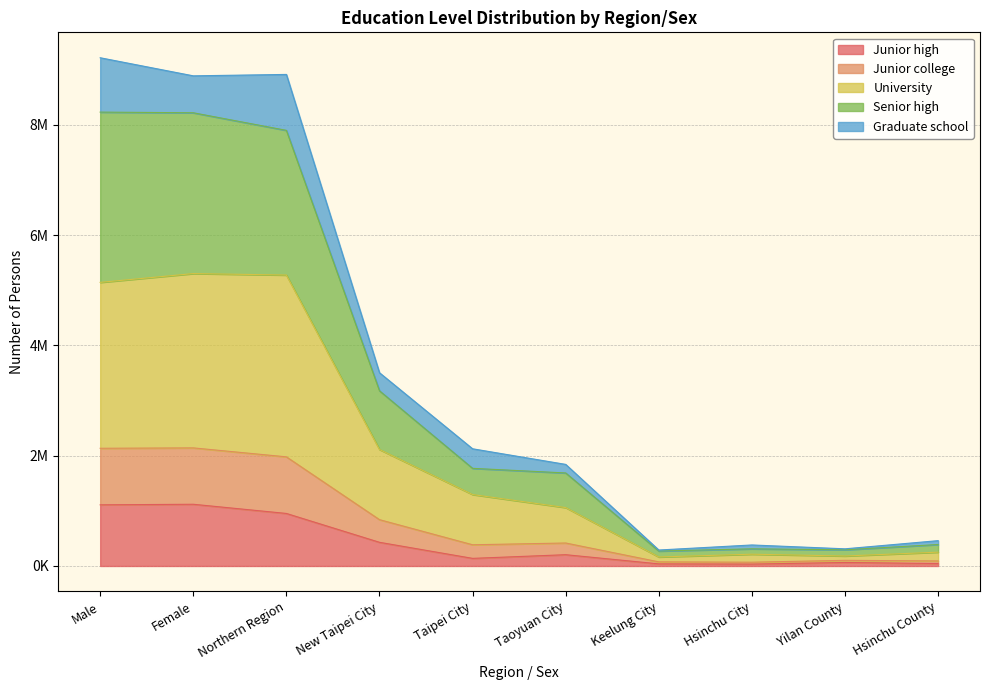

Which has a higher value, New Taipei City or Yilan County?

New Taipei City